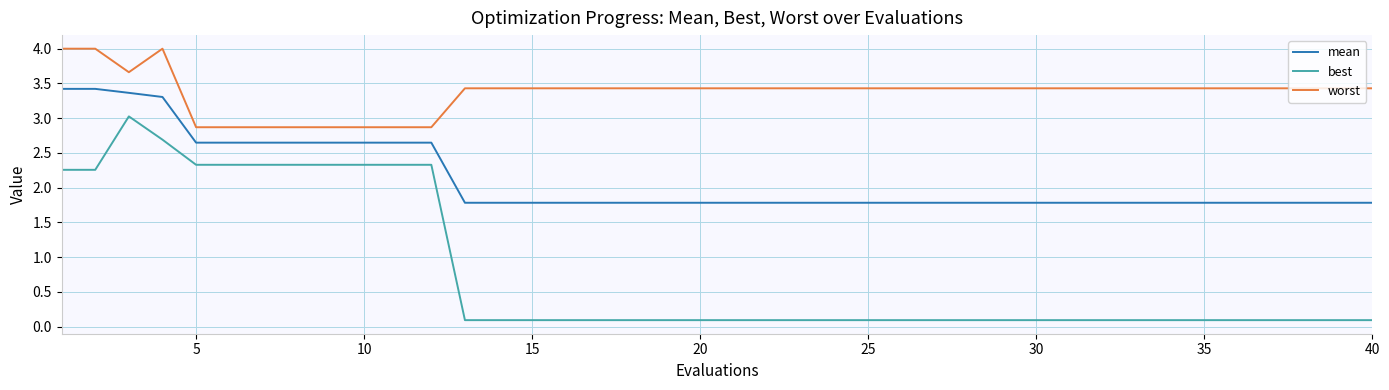

Which series has the widest spread of values?

best